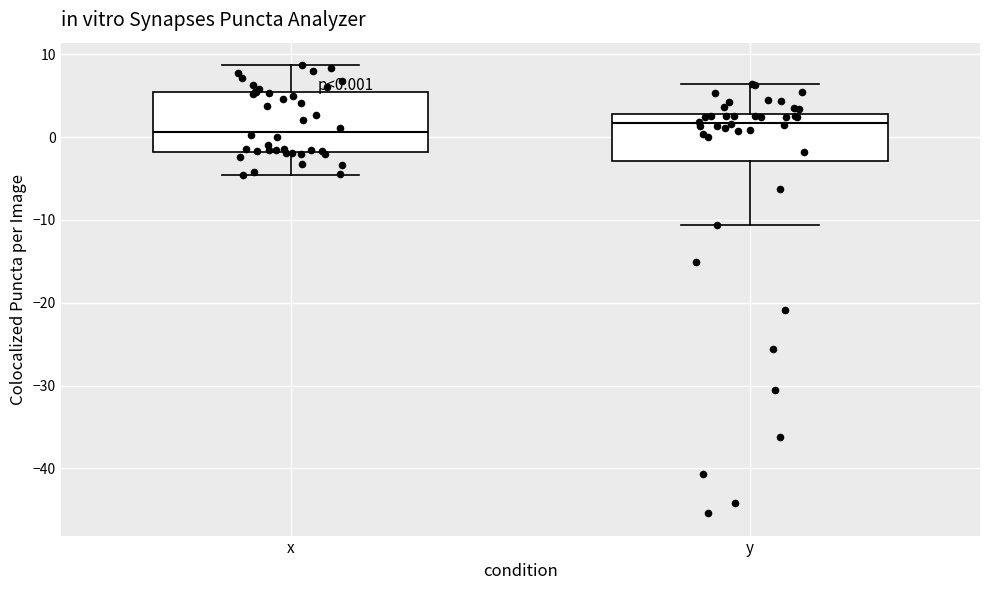

Which box is the tallest, from its lower edge to its upper edge?

x